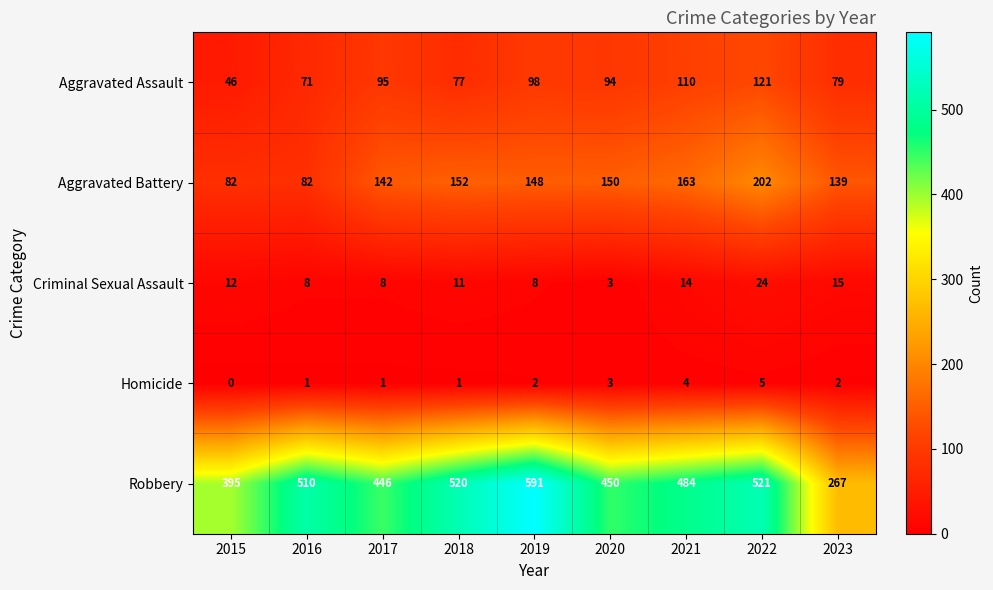

What is the difference between the highest and lowest values at 2020?

447